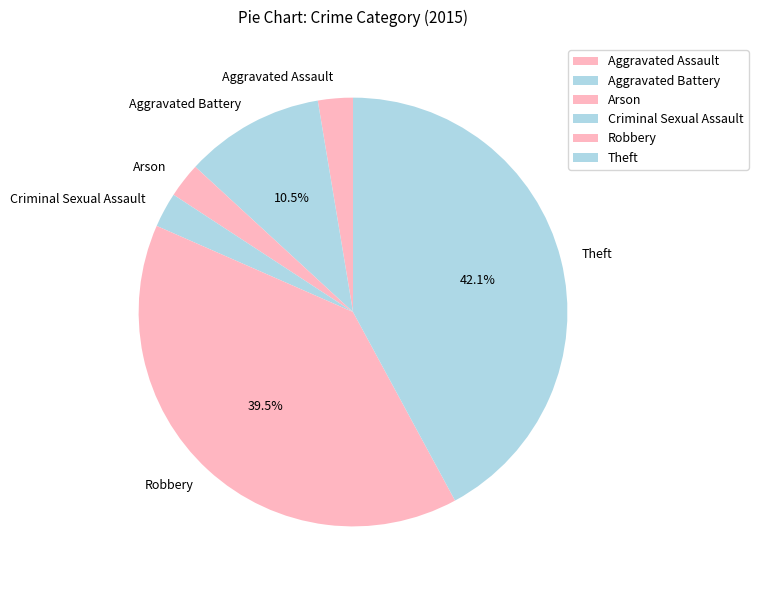

True or false: Robbery accounts for 45% of the total.

False